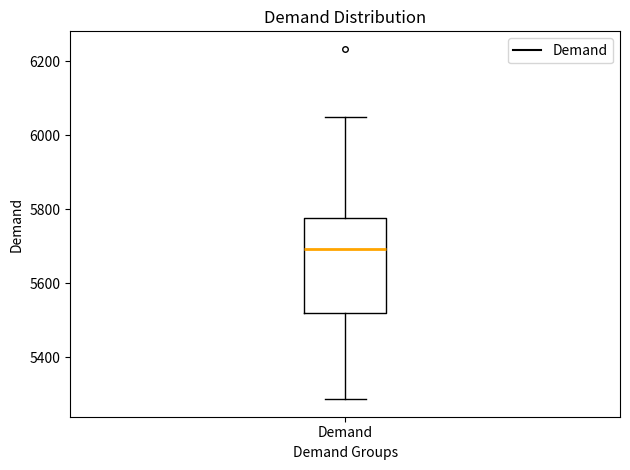

Where is the lower edge of the box for Demand on the y-axis? The values are not printed on the chart, so give them approximately, as read against the axis.

5520